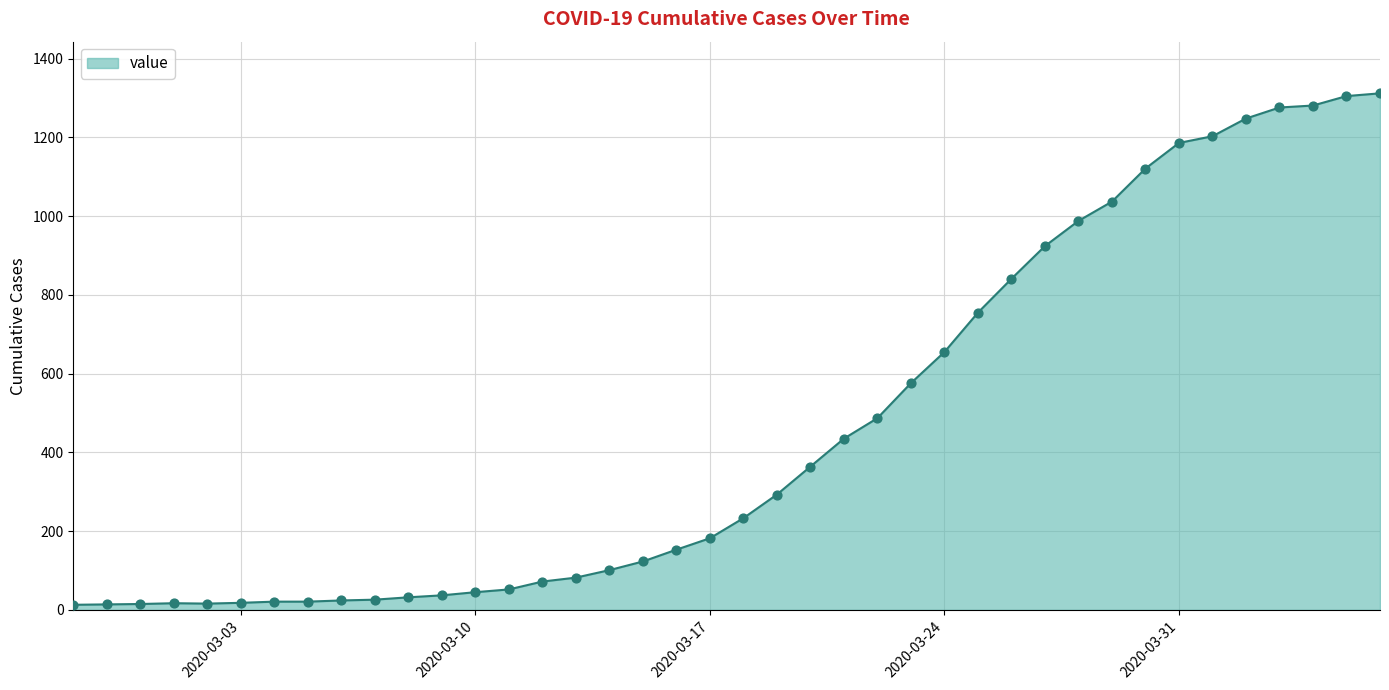

What is the maximum value shown in the chart?

1312